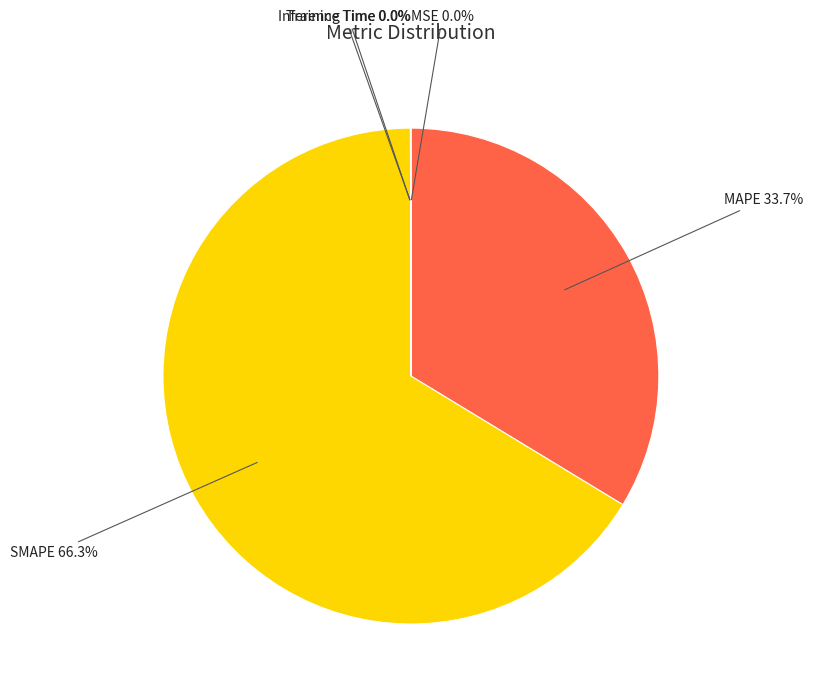

Which category has the biggest portion of the pie?

SMAPE